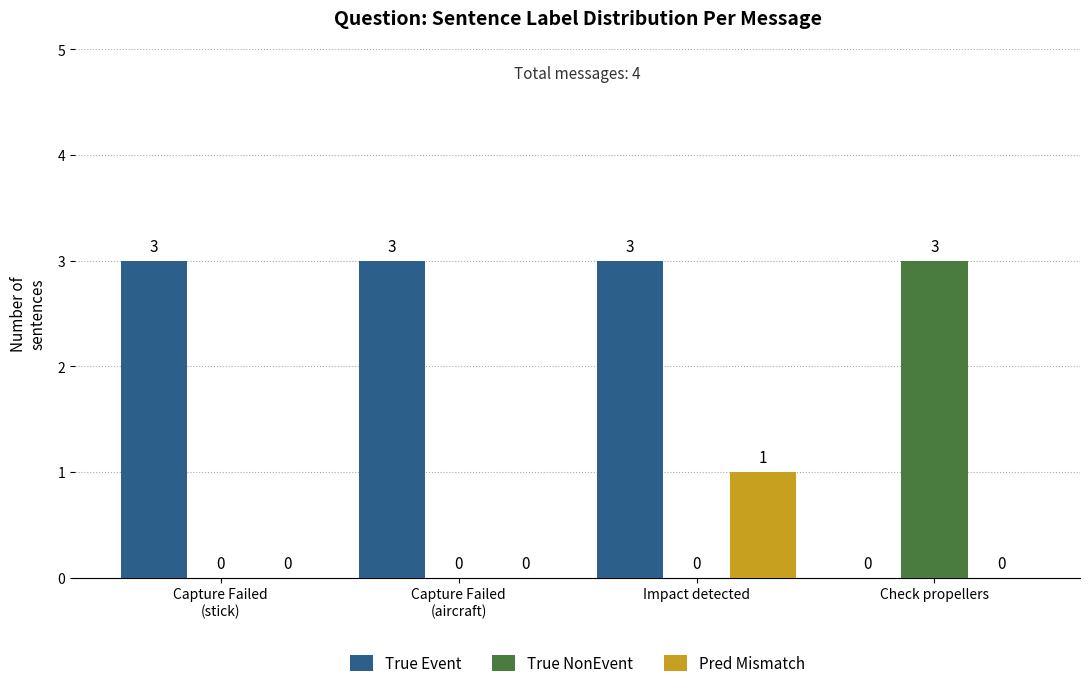

What is the maximum value for True Event?

3